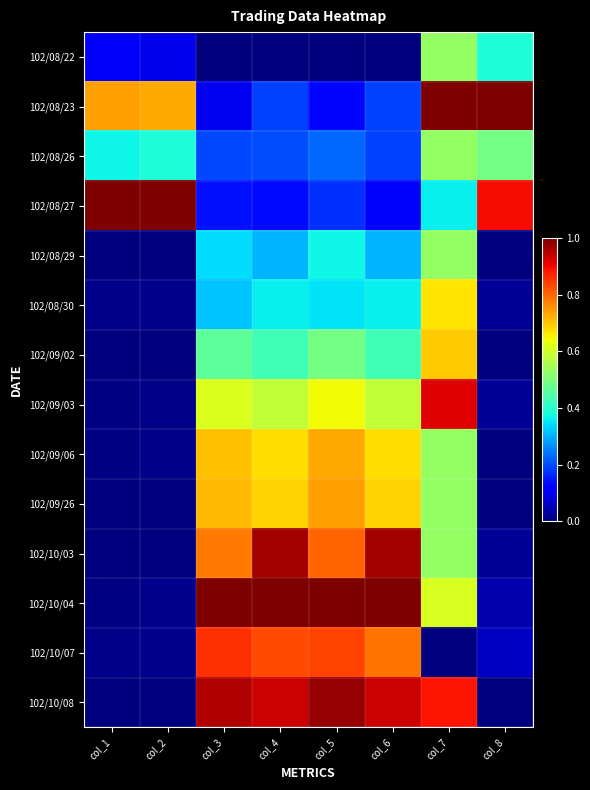

What is the total value across all series at col_7?

8.3